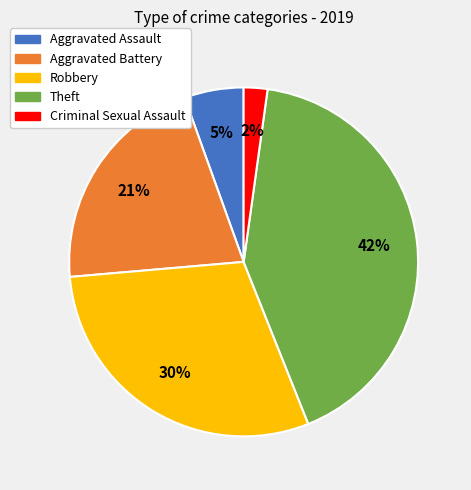

Is the sum of Aggravated Battery and Aggravated Assault greater than half?

No